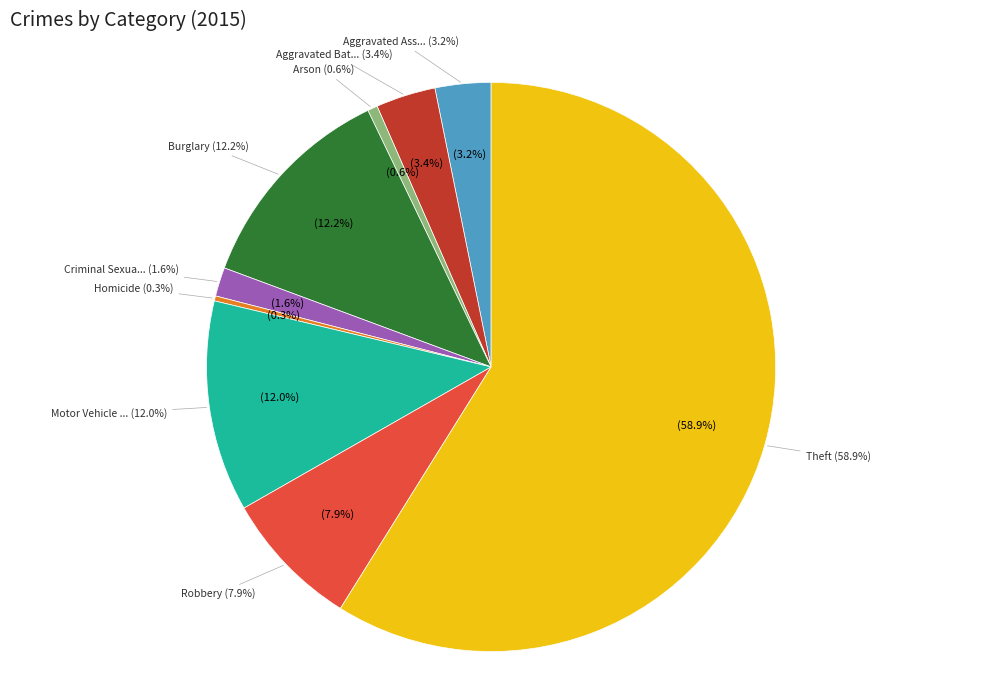

Between Motor Vehicle Theft and Burglary, which is larger?

Burglary